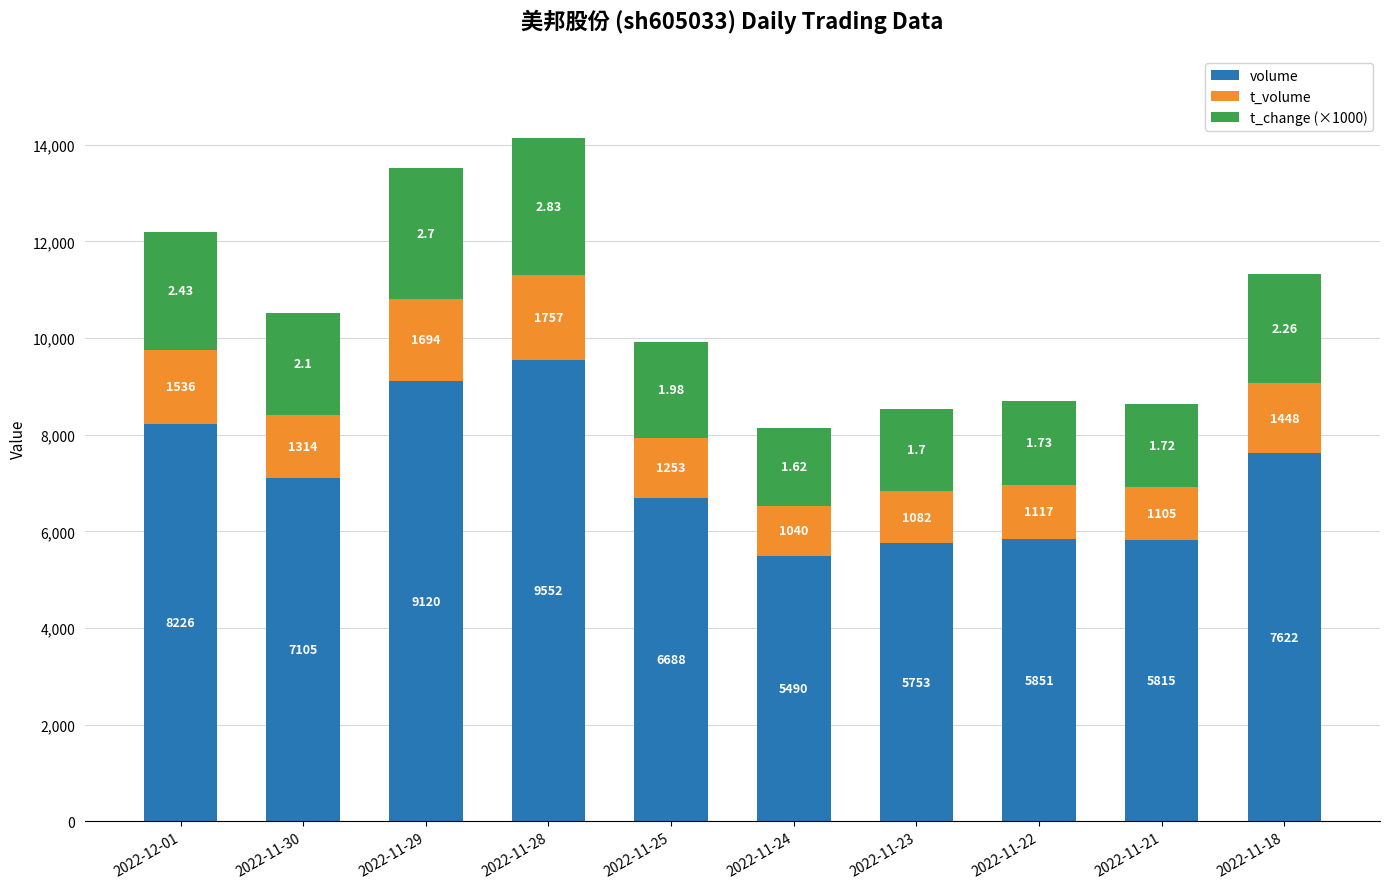

Does the chart contain any negative values?

No